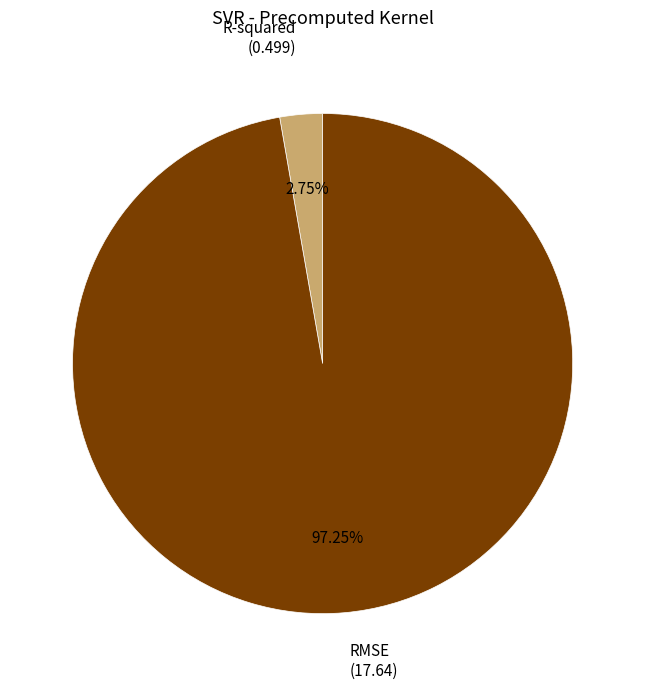

Is it true that R-squared is 17% of the pie?

False